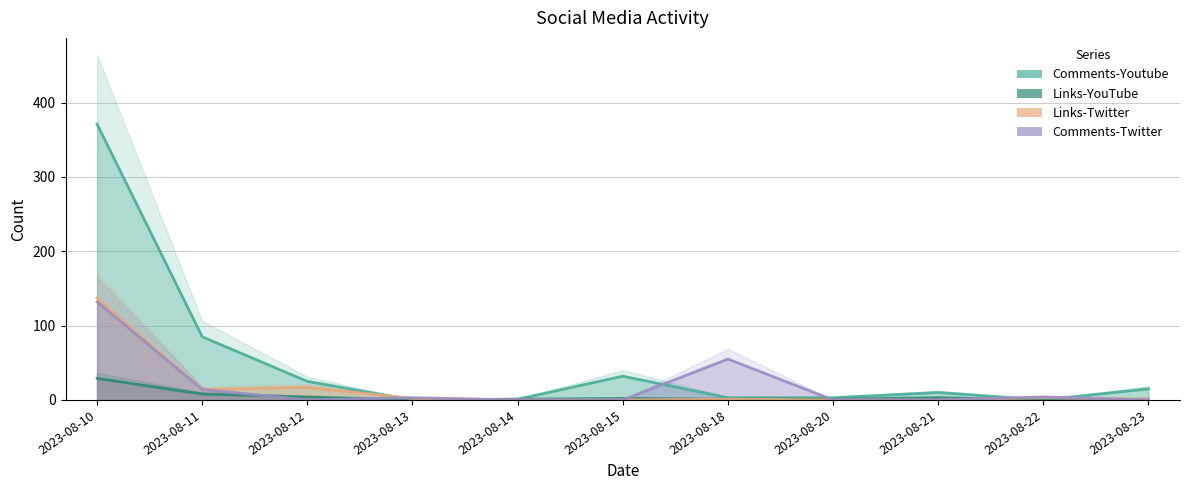

Does the chart have visible grid lines?

Yes